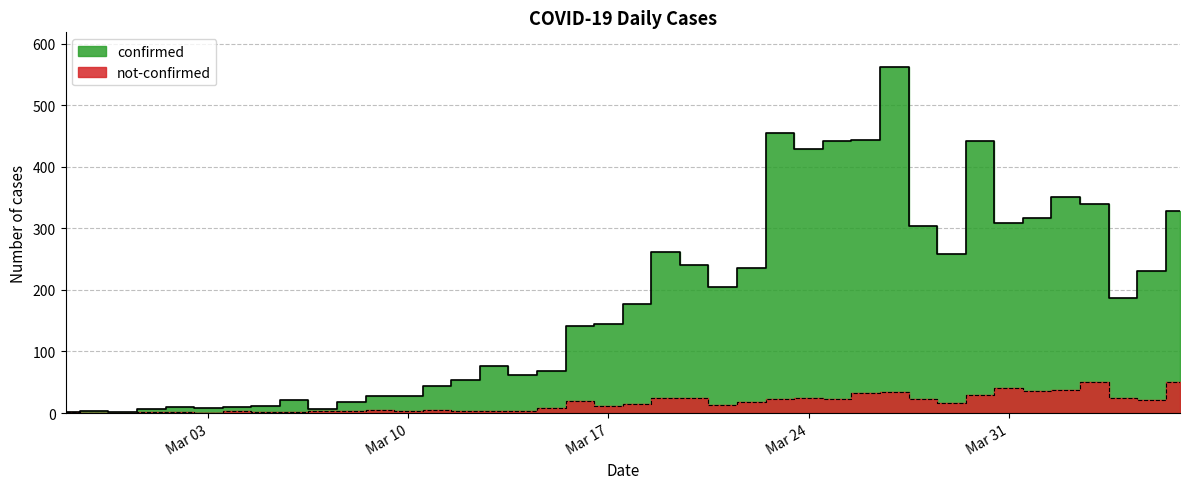

At which category is the sum across all series the highest?

2020-03-27